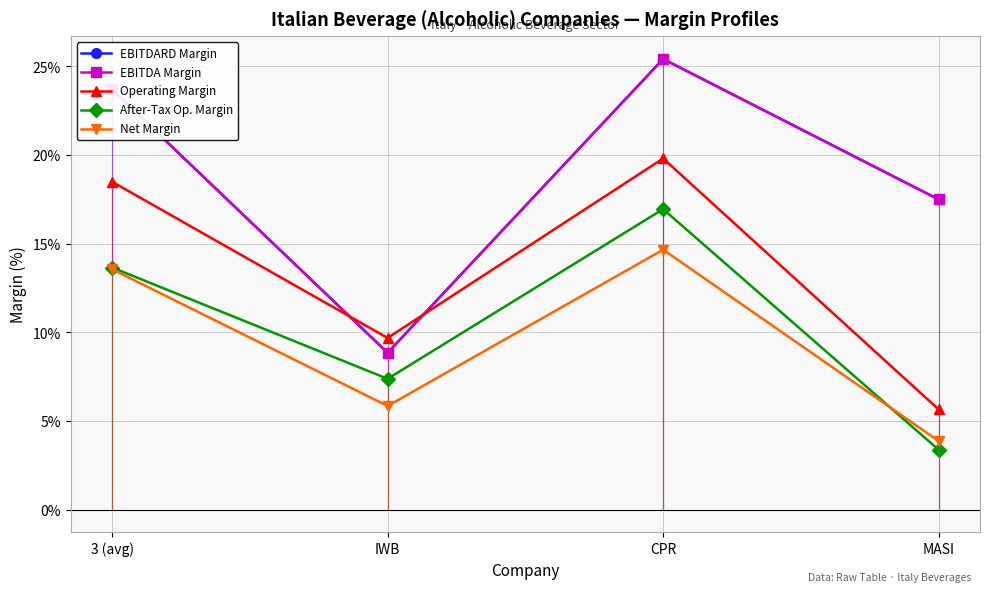

Is this an area chart (filled region under the line)?

No